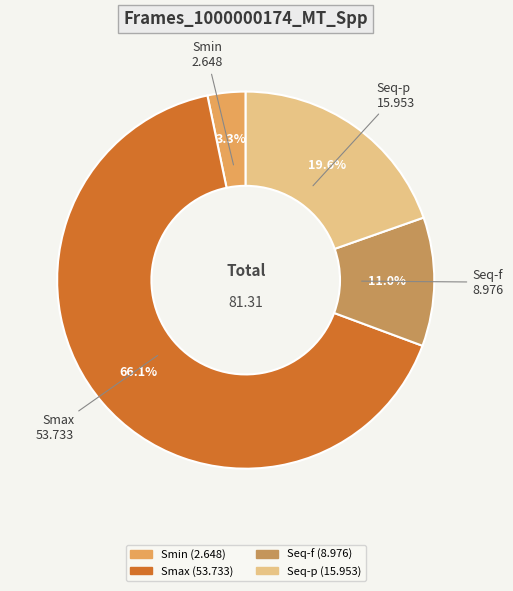

To the nearest percent, what is the difference between the Smin and Seq-p slice percentages?

16%